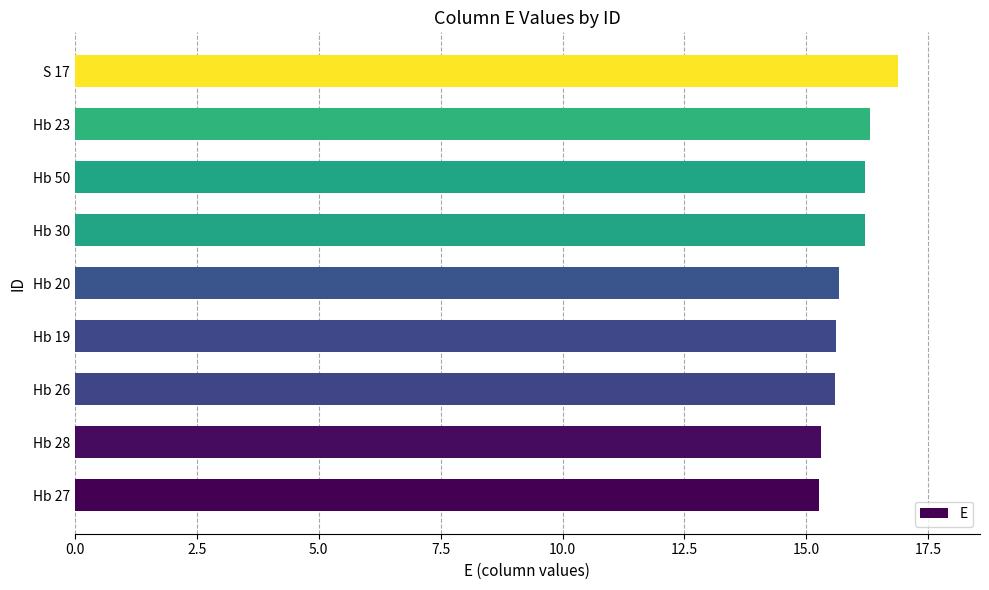

What is the difference between the maximum and second lowest values?

1.6